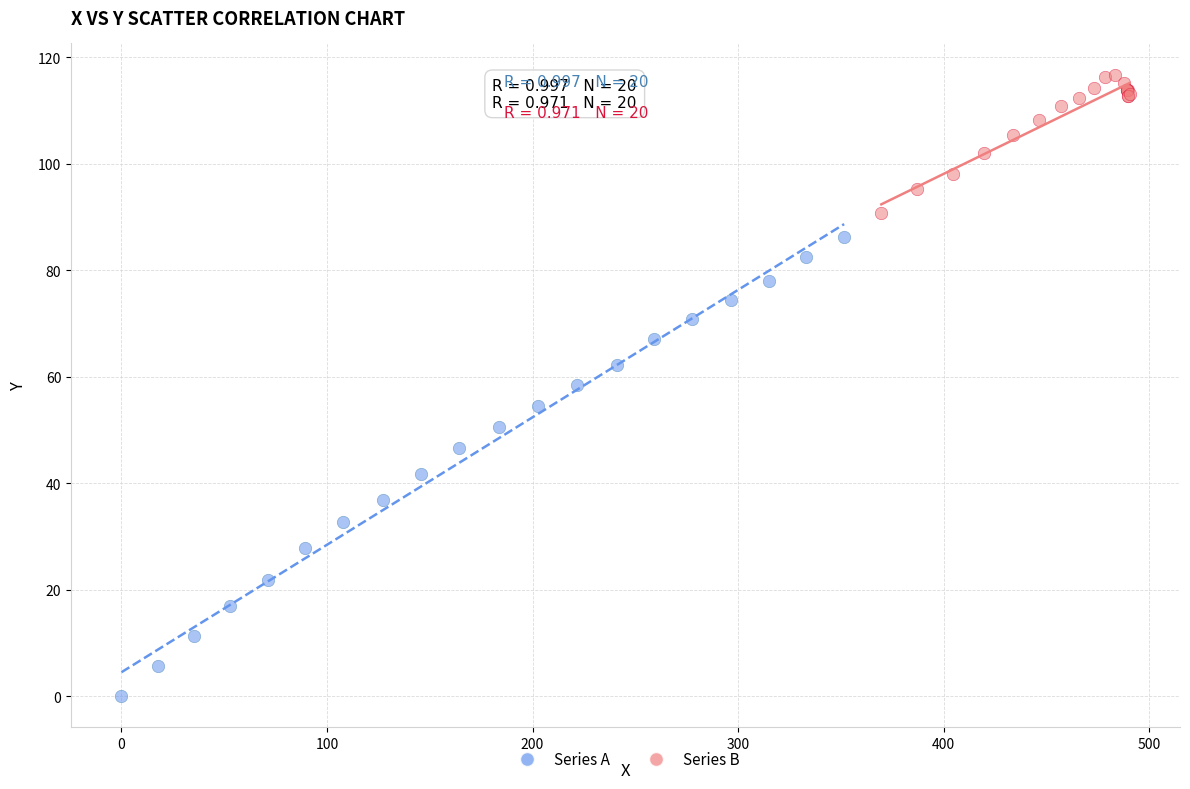

What are all the series names shown in the legend?

Series A, Series B